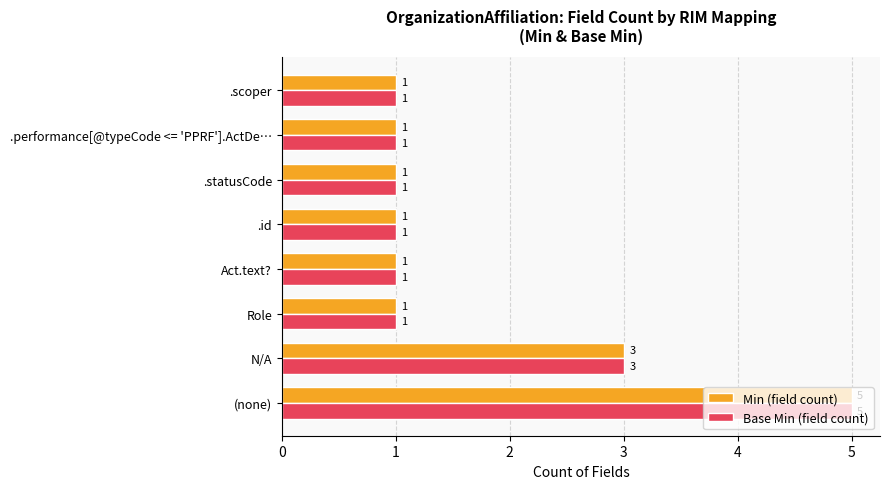

What is the total value across all series at (none)?

10